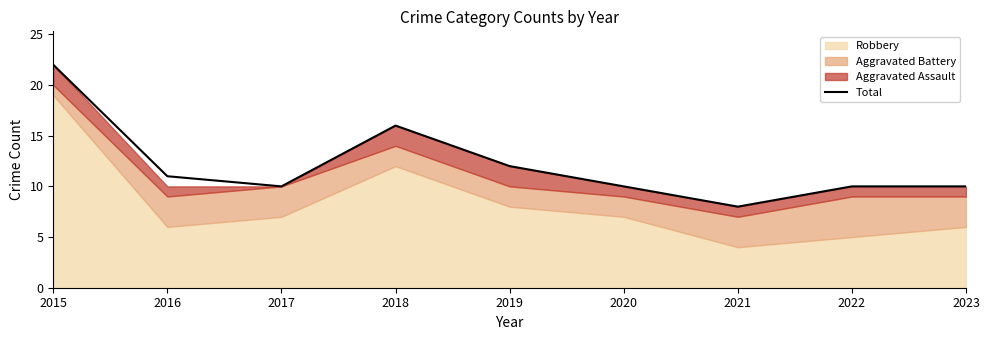

What is the lowest value of the Total series?

8